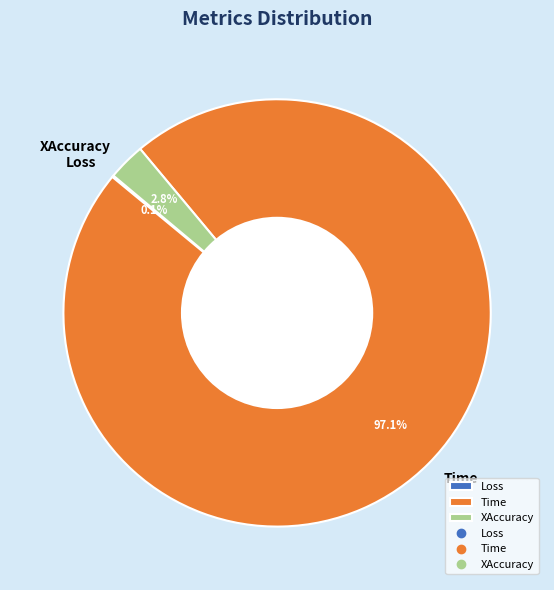

Which slice is the largest?

Time